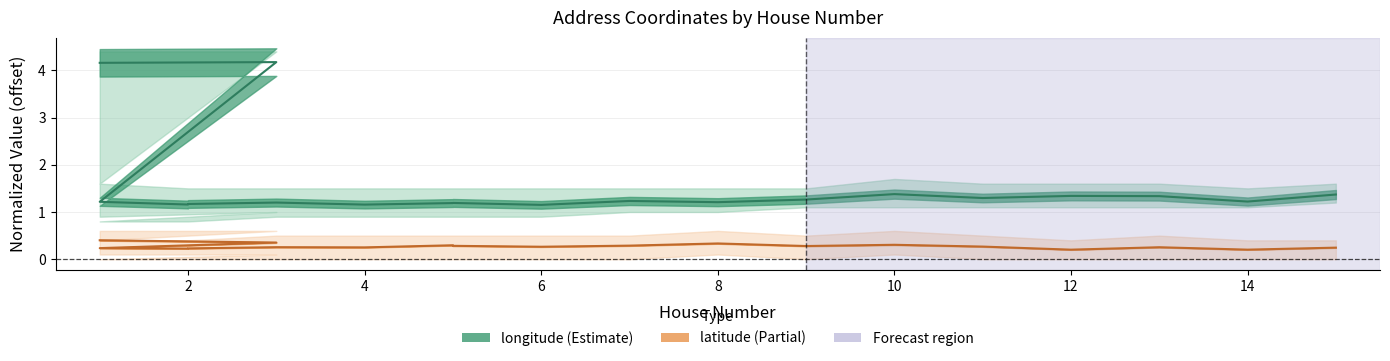

At which label is latitude closest to 0?

12